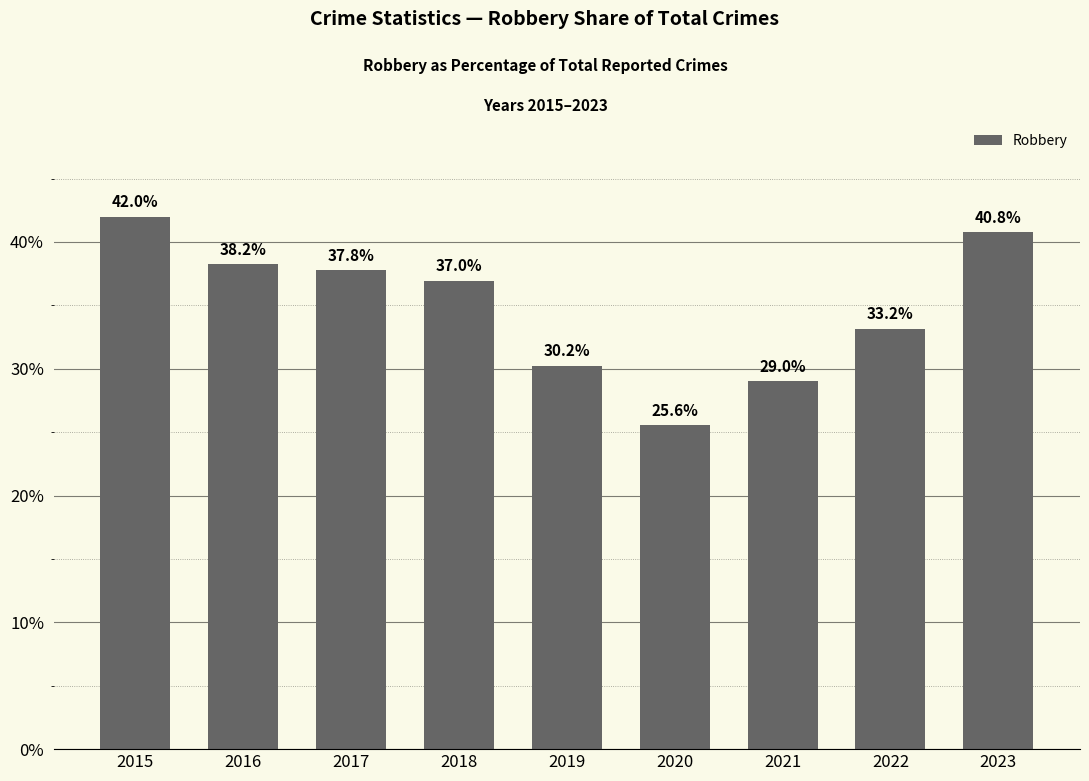

What is the difference between the maximum and minimum values?

16.4